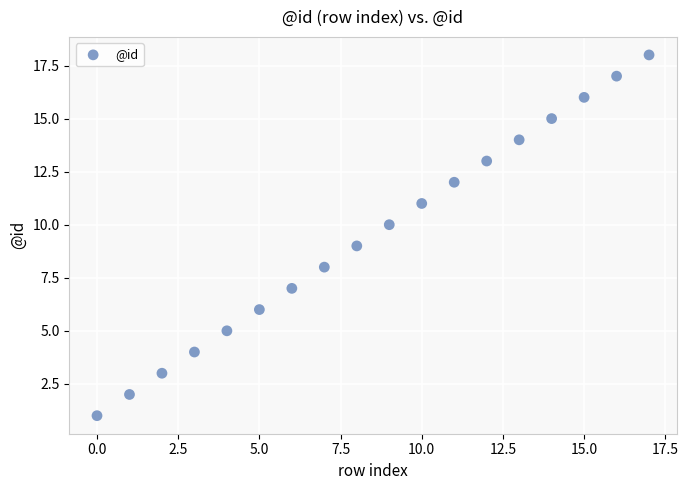

What is the range of Y values (max minus min)?

17